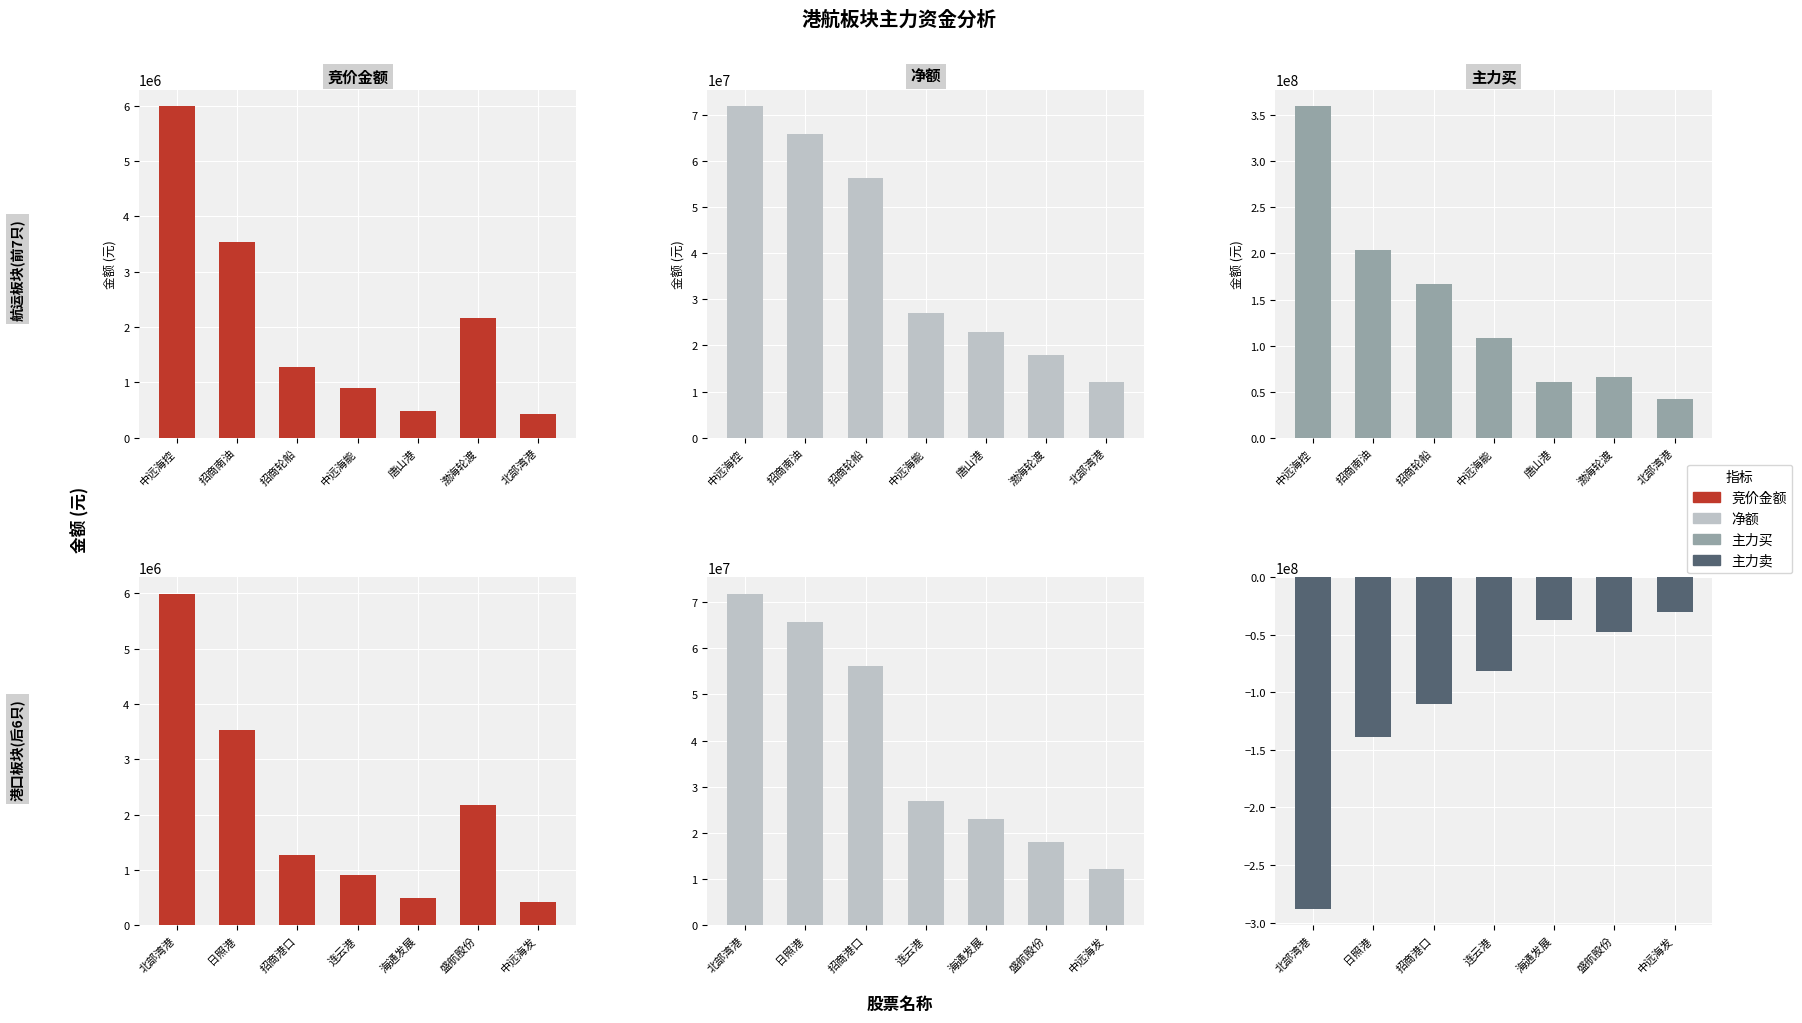

At which category is the sum across all series the highest?

中远海控